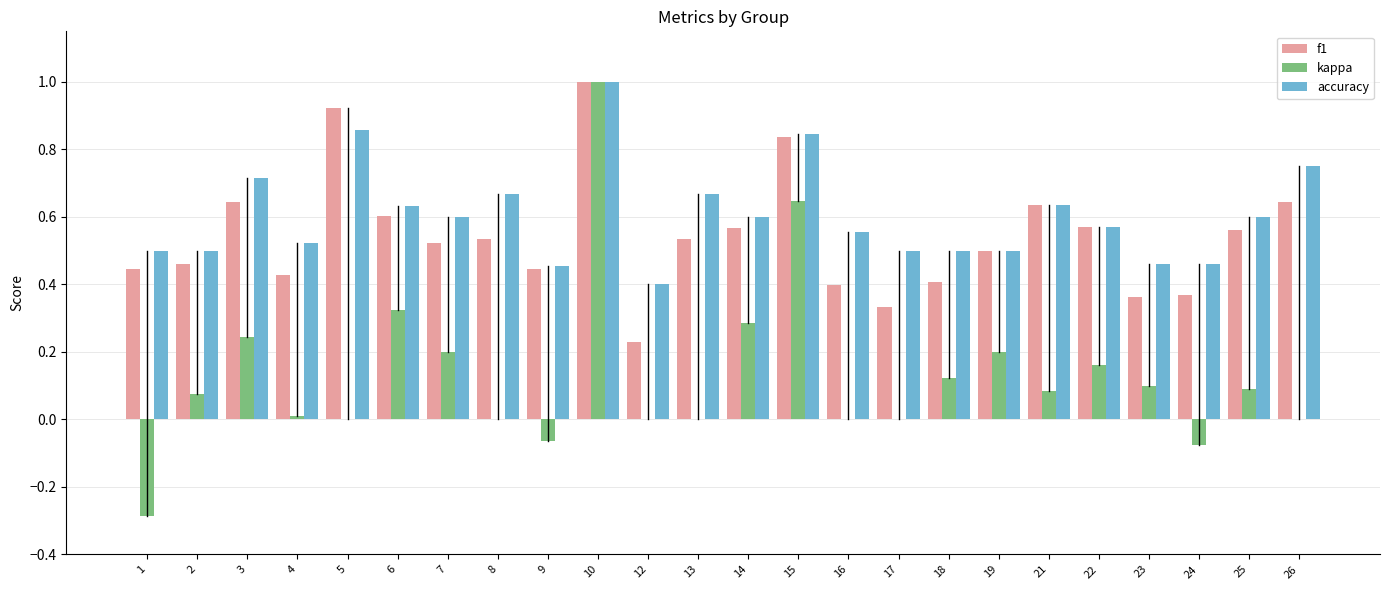

Which series changed the most between 15 and 19?

kappa